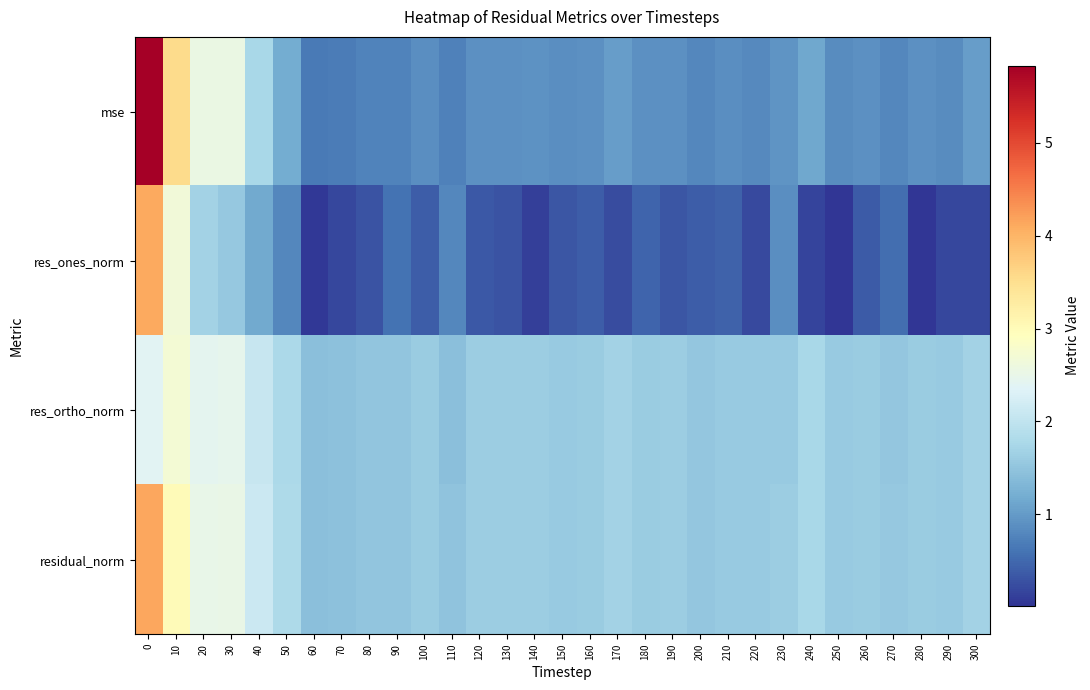

At how many categories does at least one series exceed 3?

2